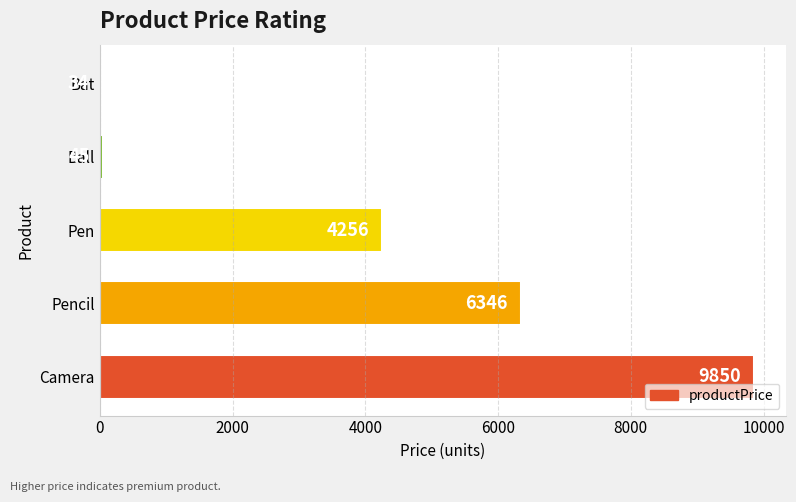

What is the difference between the second highest and minimum values?

6312